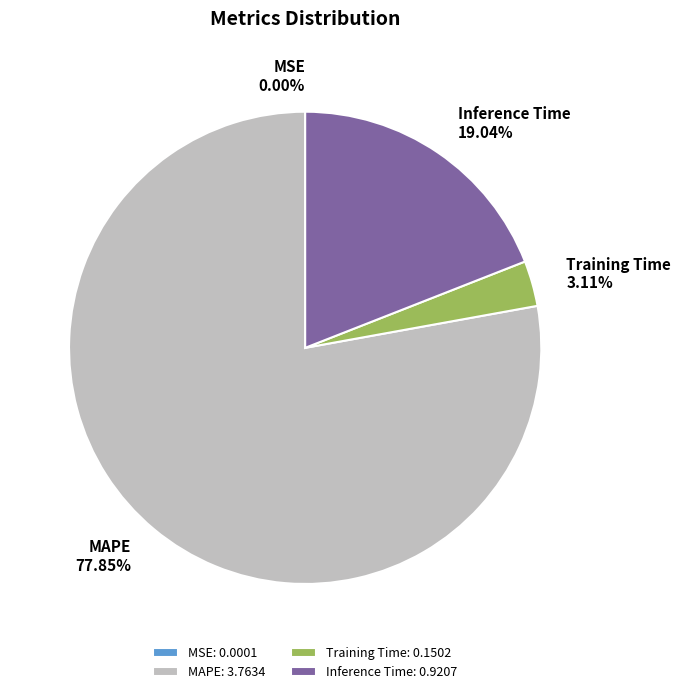

Is there a majority slice in this chart?

Yes